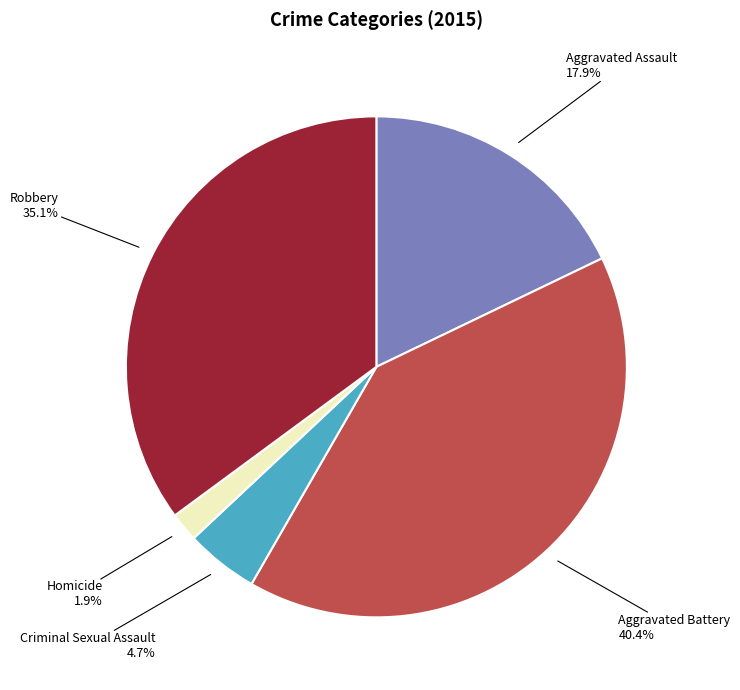

Rank the categories by value from lowest to highest.

Homicide, Criminal Sexual Assault, Aggravated Assault, Robbery, Aggravated Battery